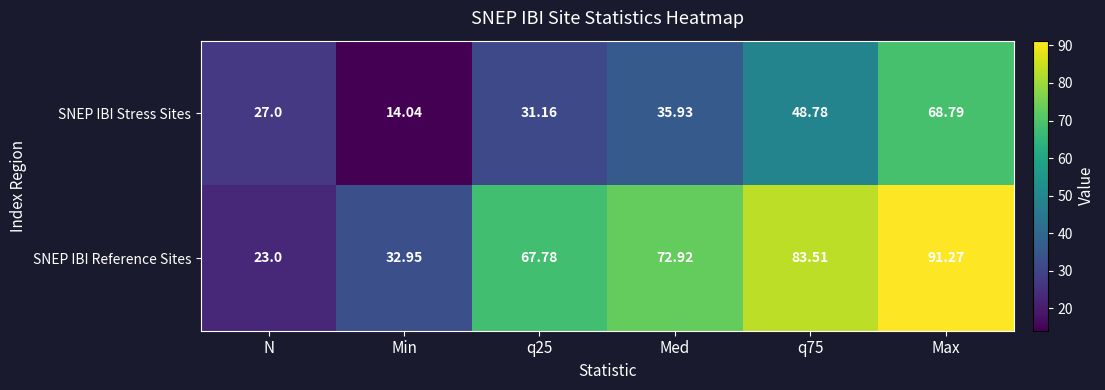

Where does the SNEP IBI Stress Sites series first go above 35?

Med